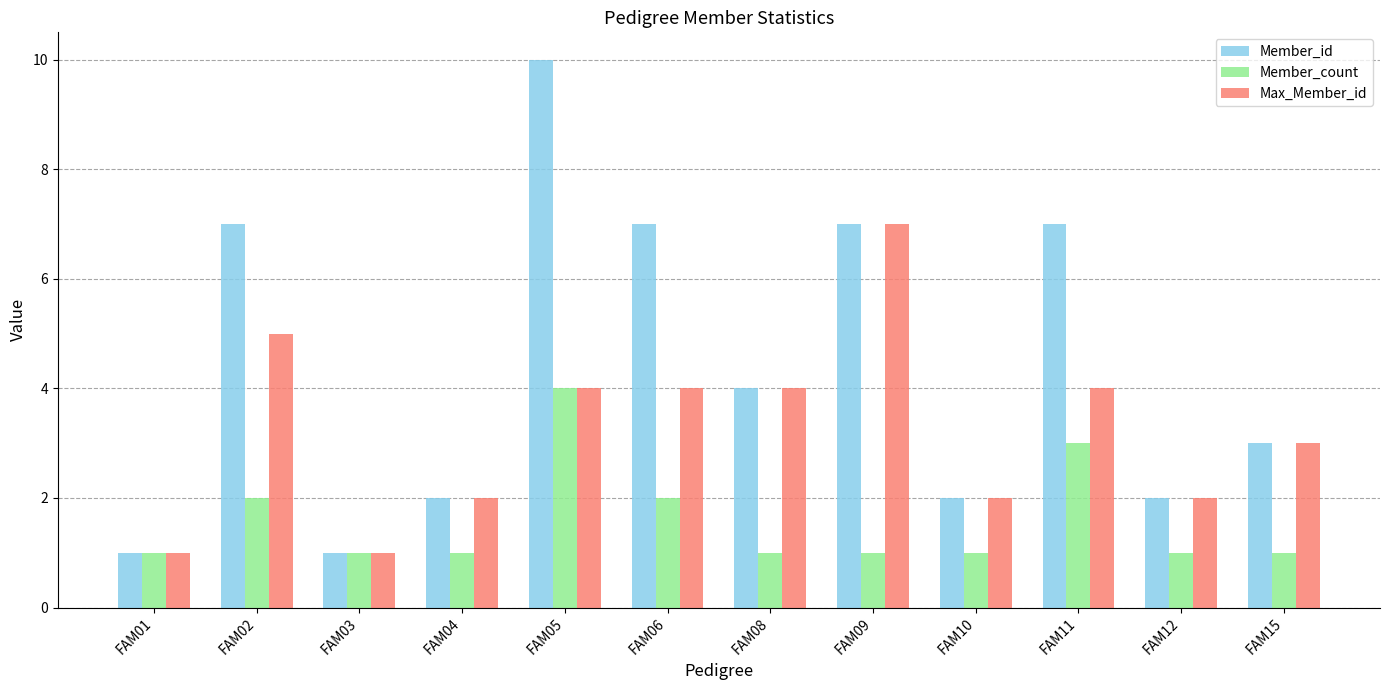

How many groups of bars are there?

12